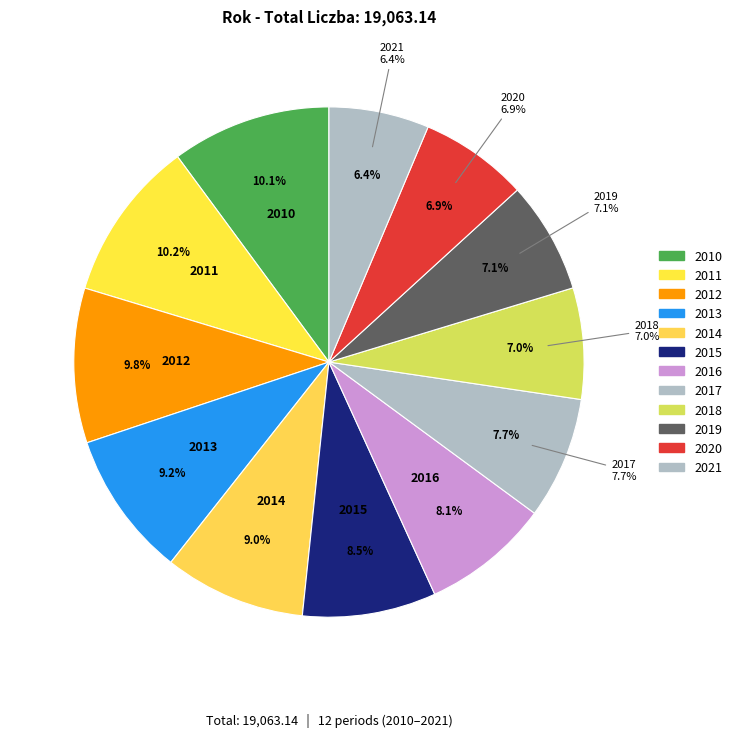

Between 2018 and 2021, which is larger?

2018